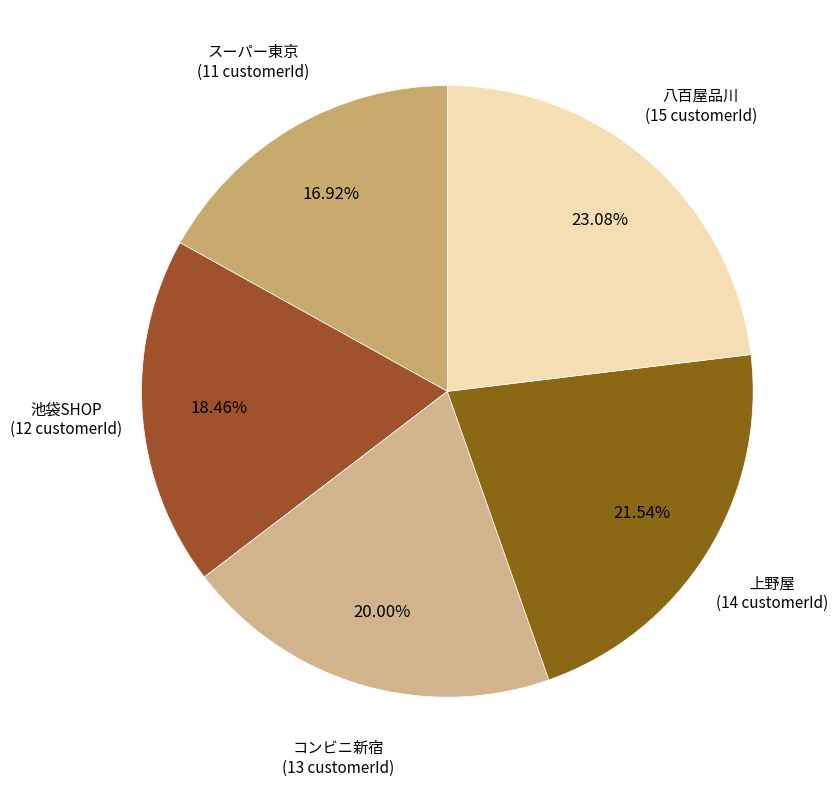

Does any single category account for the majority?

No